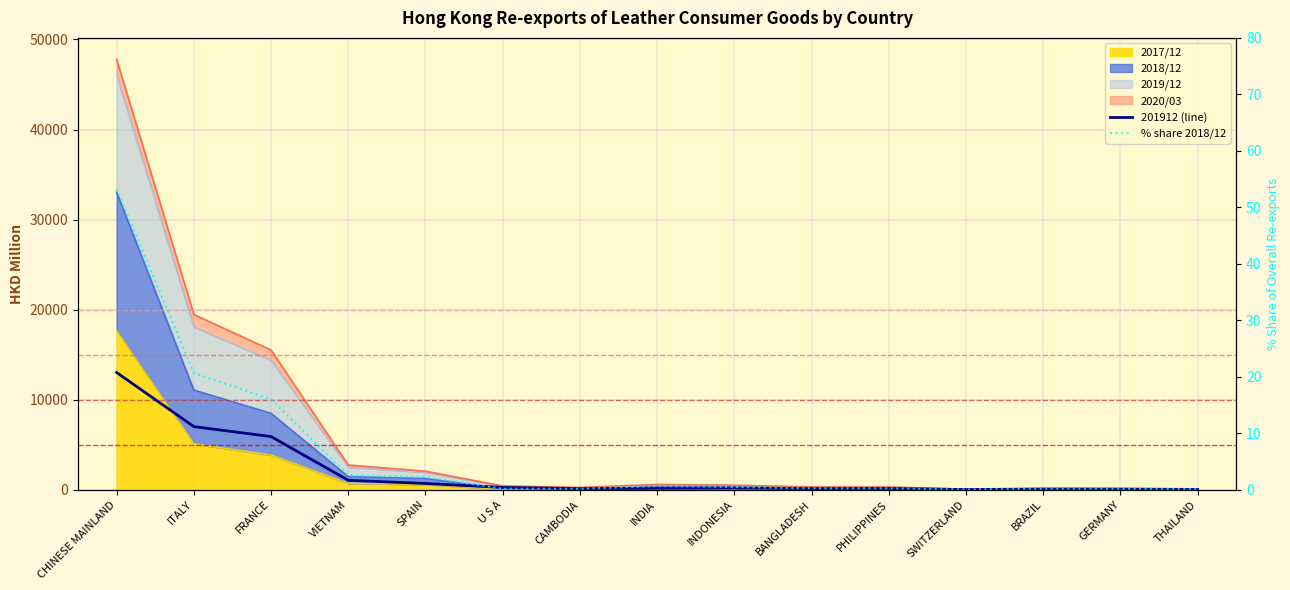

Reading left to right, list all the values displayed in this chart.

201912 (line): CHINESE MAINLAND=13019.6	ITALY=7013.3	FRANCE=5903.4	VIETNAM=1054.1	SPAIN=696.8	U S A=257.9	CAMBODIA=125.5	INDIA=164.2	INDONESIA=197.0	BANGLADESH=127.4	PHILIPPINES=139.3	SWITZERLAND=23.4	BRAZIL=50.9	GERMANY=60.9	THAILAND=33.5
% share 2018/12: CHINESE MAINLAND=53.3	ITALY=20.7	FRANCE=16.0	VIETNAM=2.6	SPAIN=2.3	U S A=0.2	CAMBODIA=0.2	INDIA=0.6	INDONESIA=0.5	BANGLADESH=0.3	PHILIPPINES=0.3	SWITZERLAND=0.0	BRAZIL=0.2	GERMANY=0.2	THAILAND=0.1